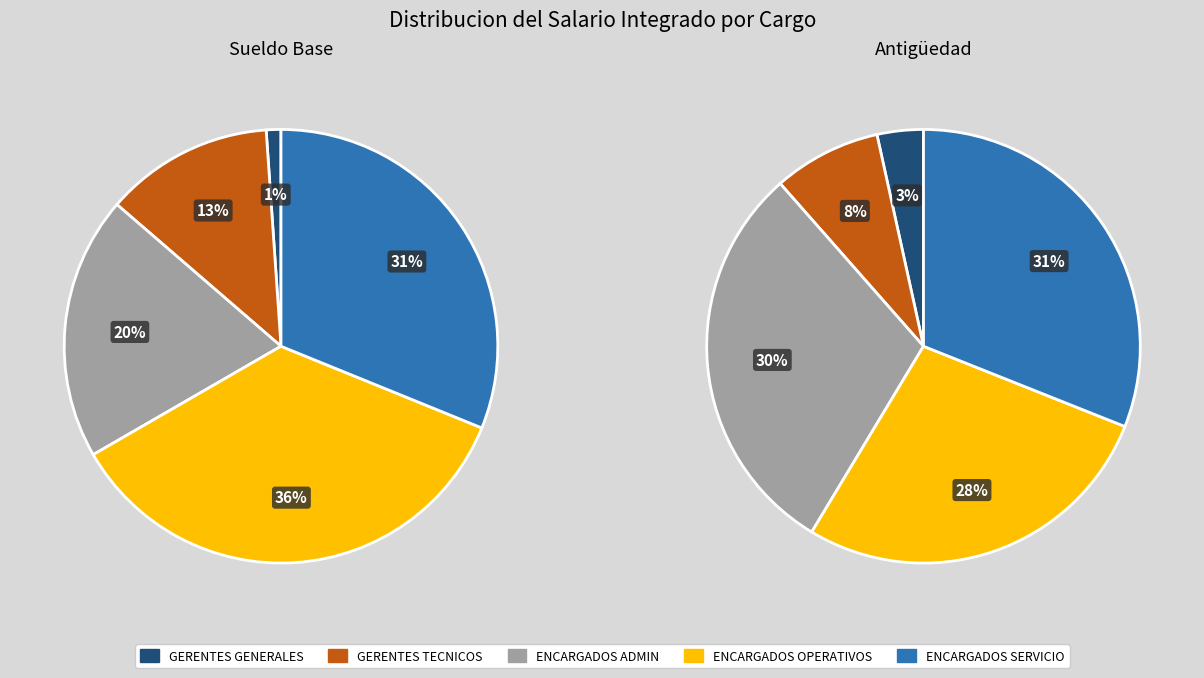

Which category has the biggest portion of the pie?

4